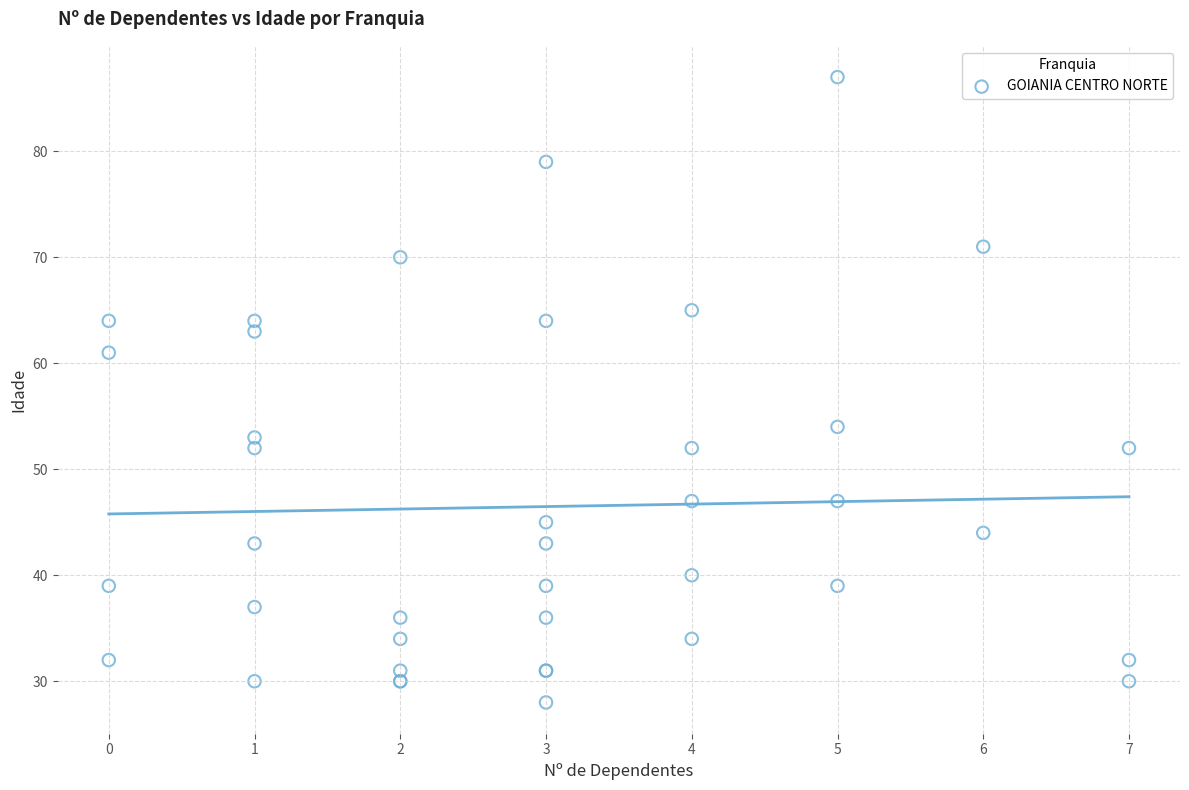

What Y value in the scatter plot is closest to 57?

54